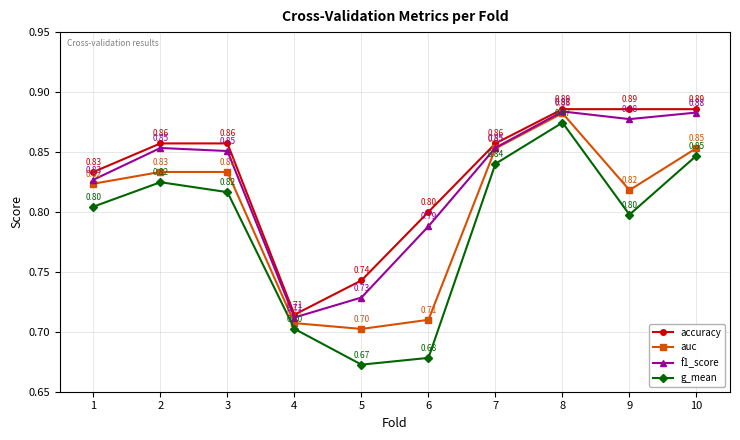

What is the value of the accuracy point at the 1st from the left?

0.8